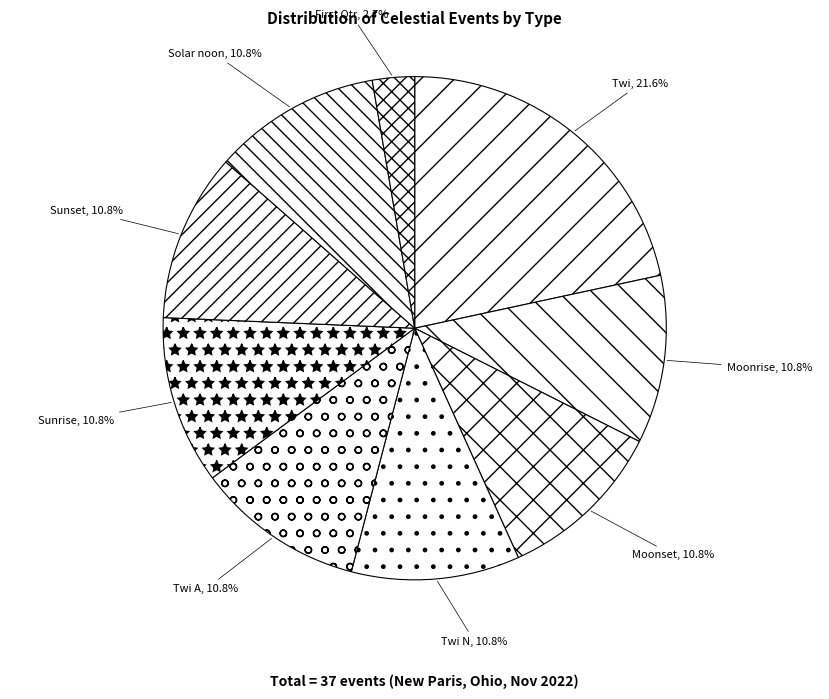

Does Solar noon represent more than half of the total?

No